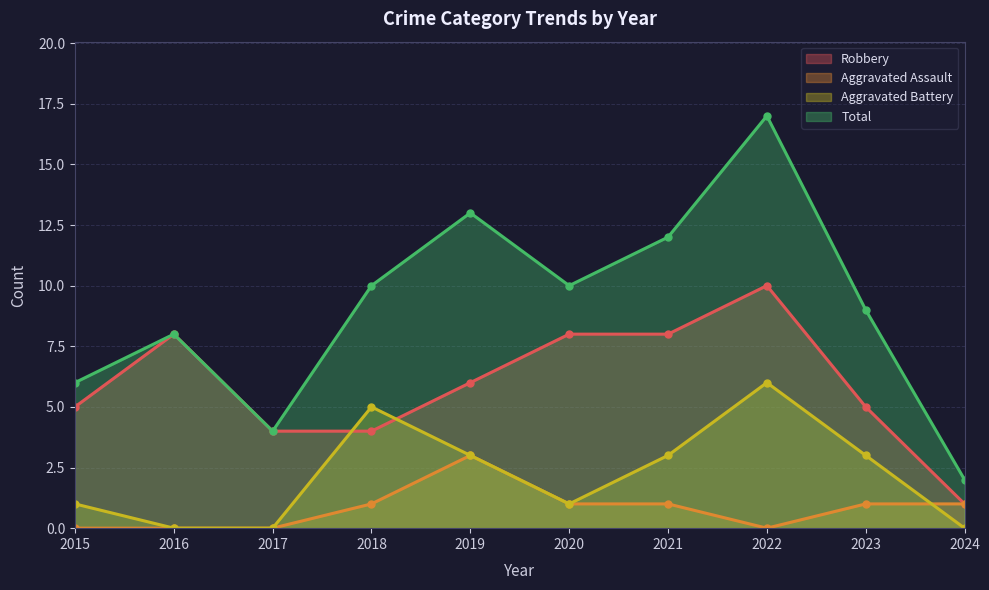

What are all the series names shown in the legend?

Robbery, Aggravated Assault, Aggravated Battery, Total